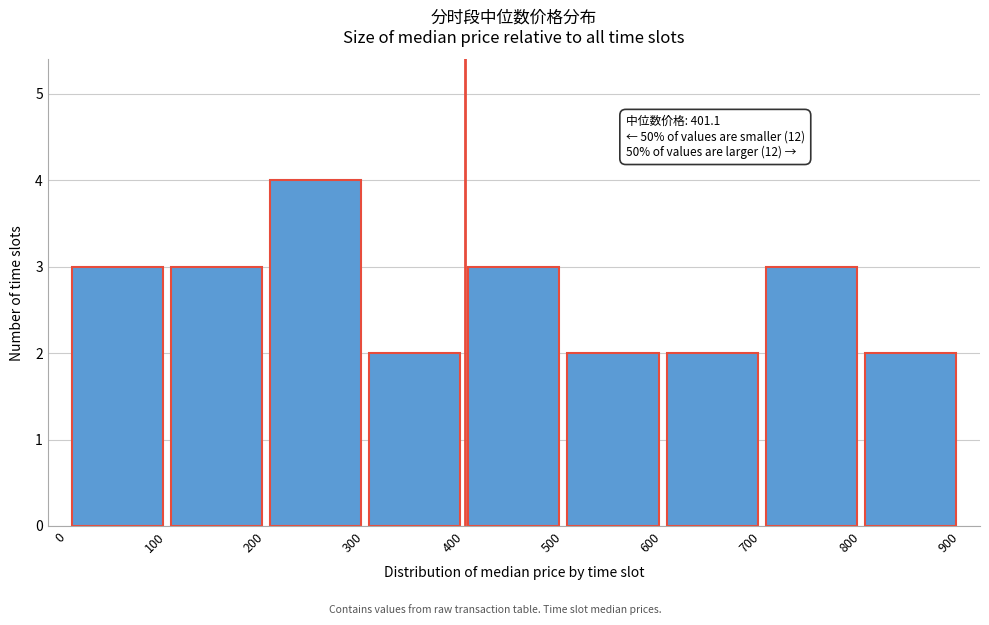

Which range on the x-axis has the tallest bar?

200 to 300